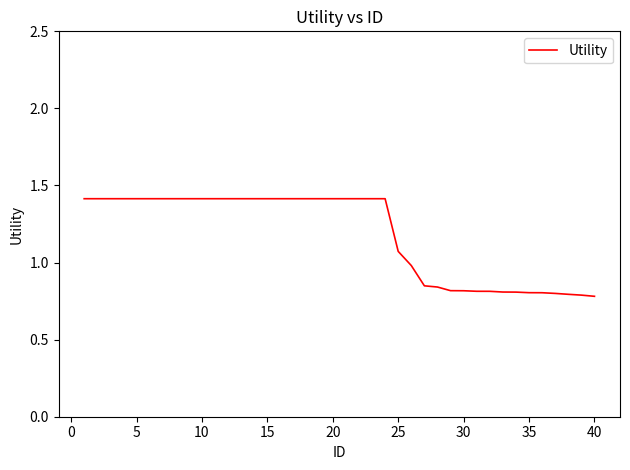

What is the greatest value displayed?

1.4